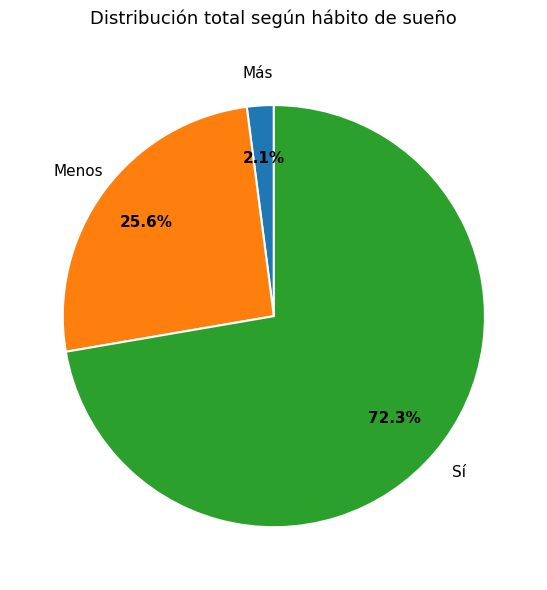

Does any single category account for the majority?

Yes